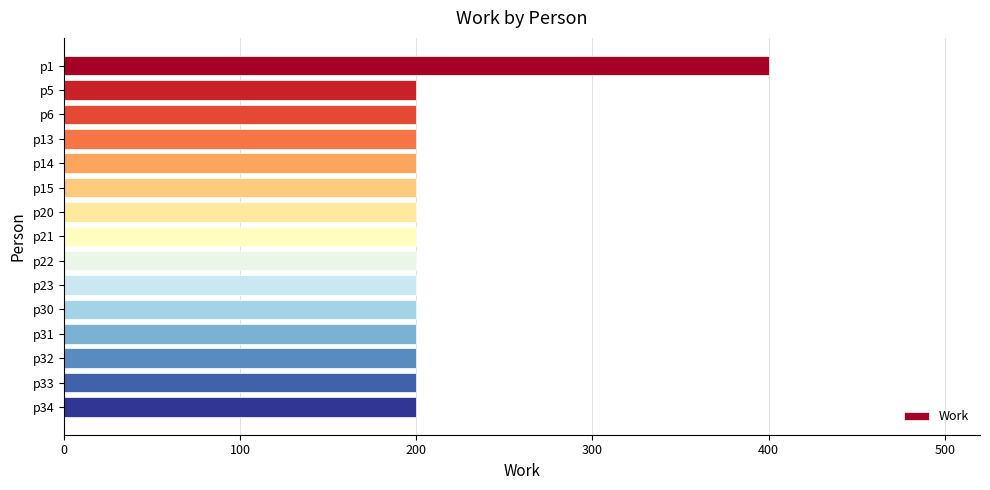

Count the number of data series in this chart.

1